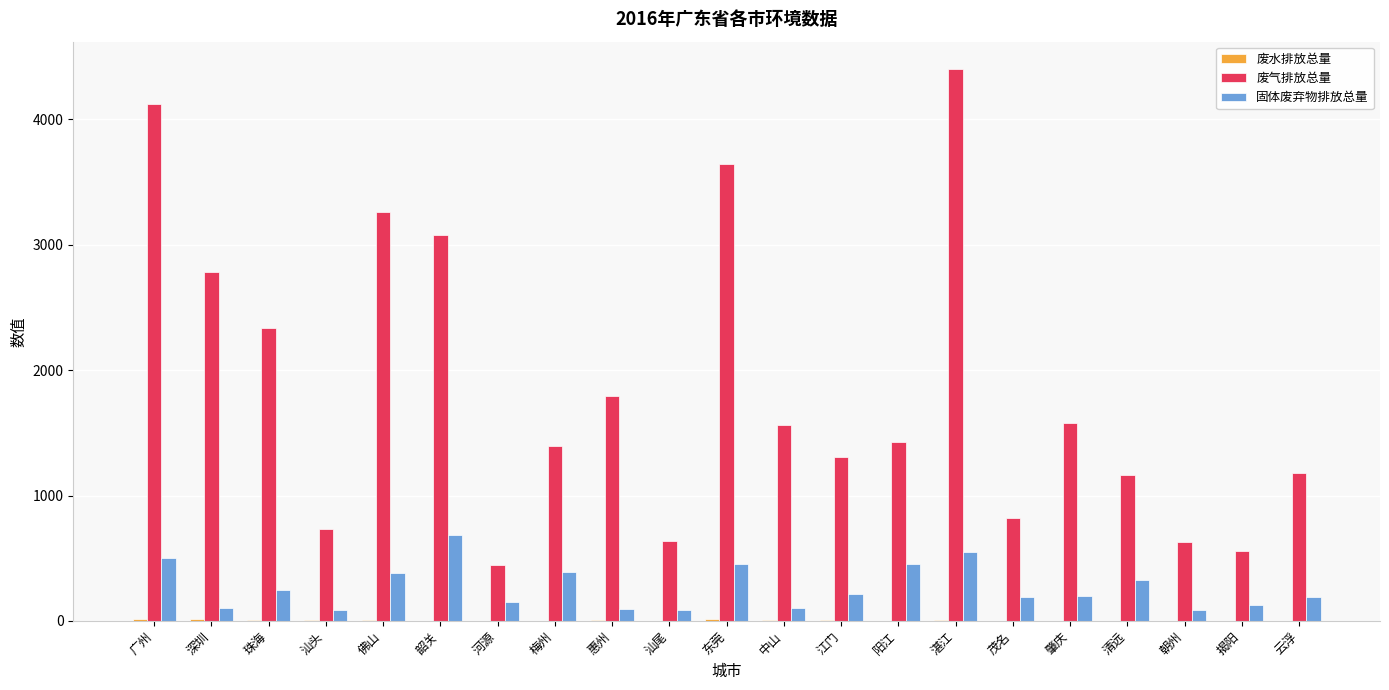

What is the sum of all 固体废弃物排放总量 values?

5609.7